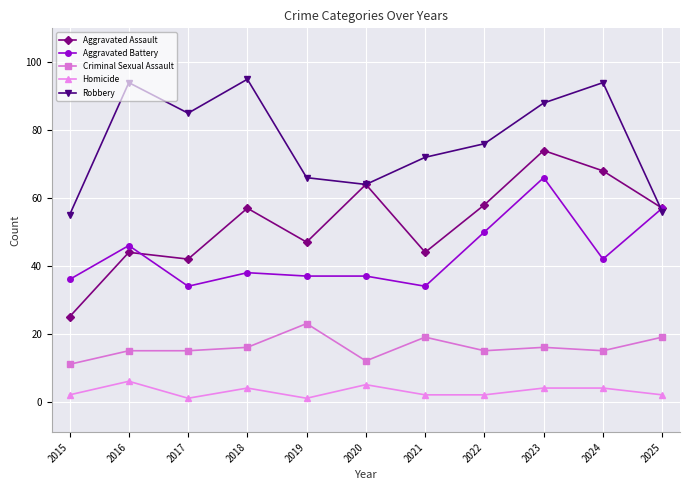

What is the average value of the Aggravated Assault series?

53